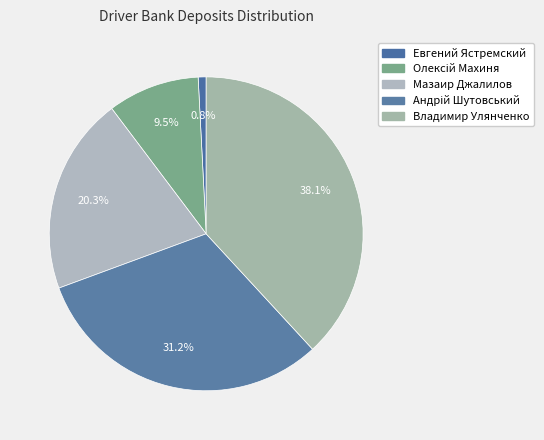

Which slice is the largest?

Владимир Улянченко